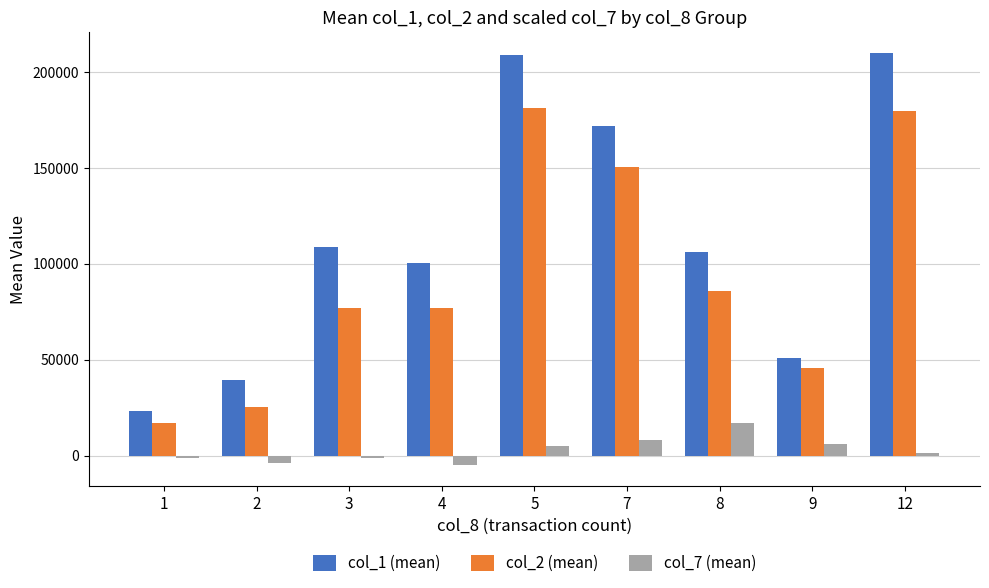

What are all the series names shown in the legend?

col_1 (mean), col_2 (mean), col_7 (mean)